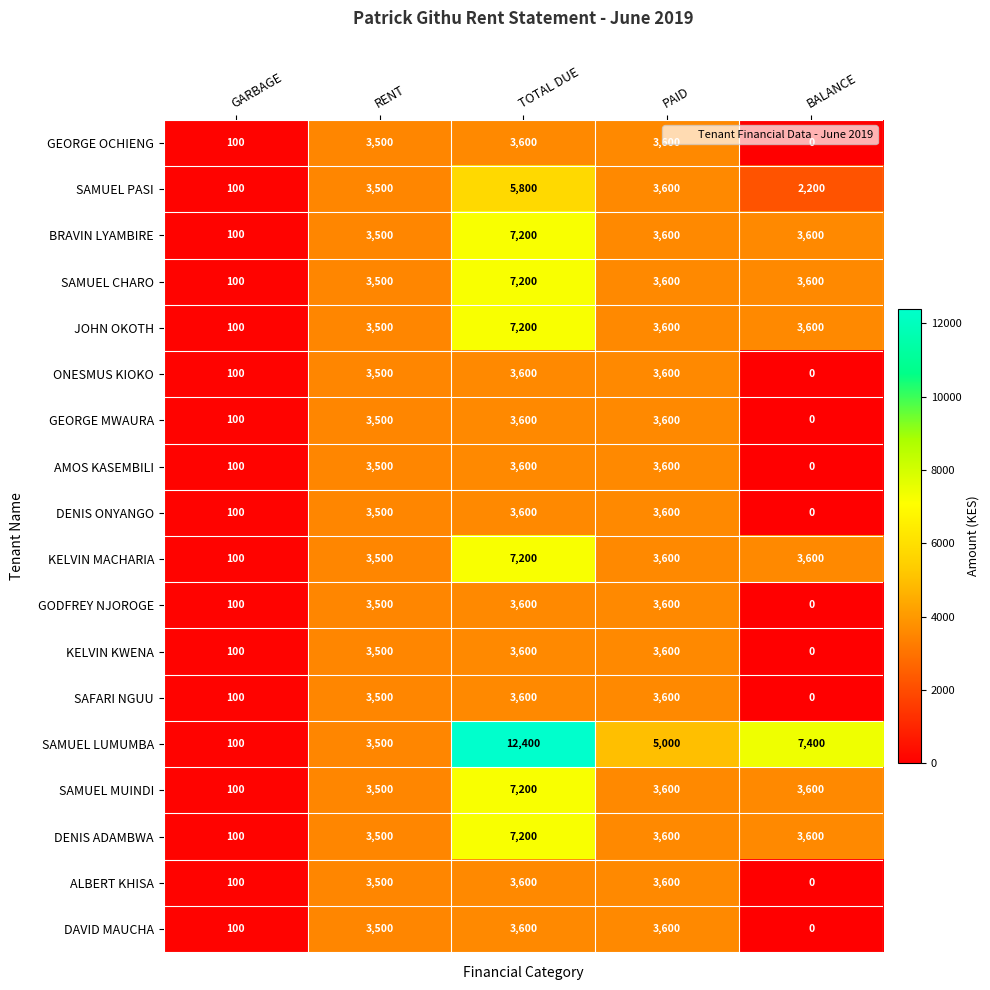

Read the ONESMUS KIOKO value at RENT, to the nearest 10.

3500